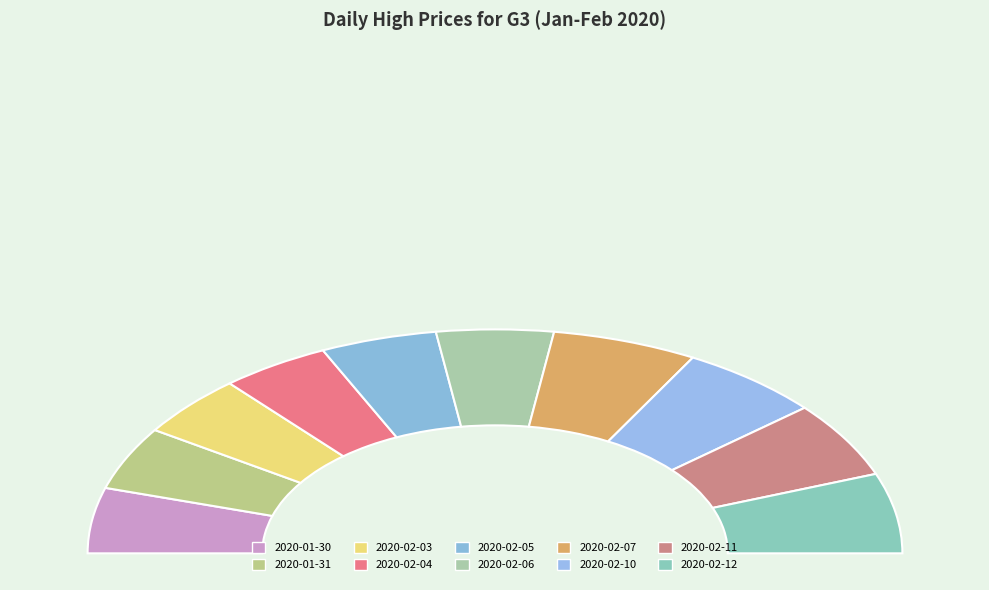

Which category has the biggest portion of the pie?

2020-02-12